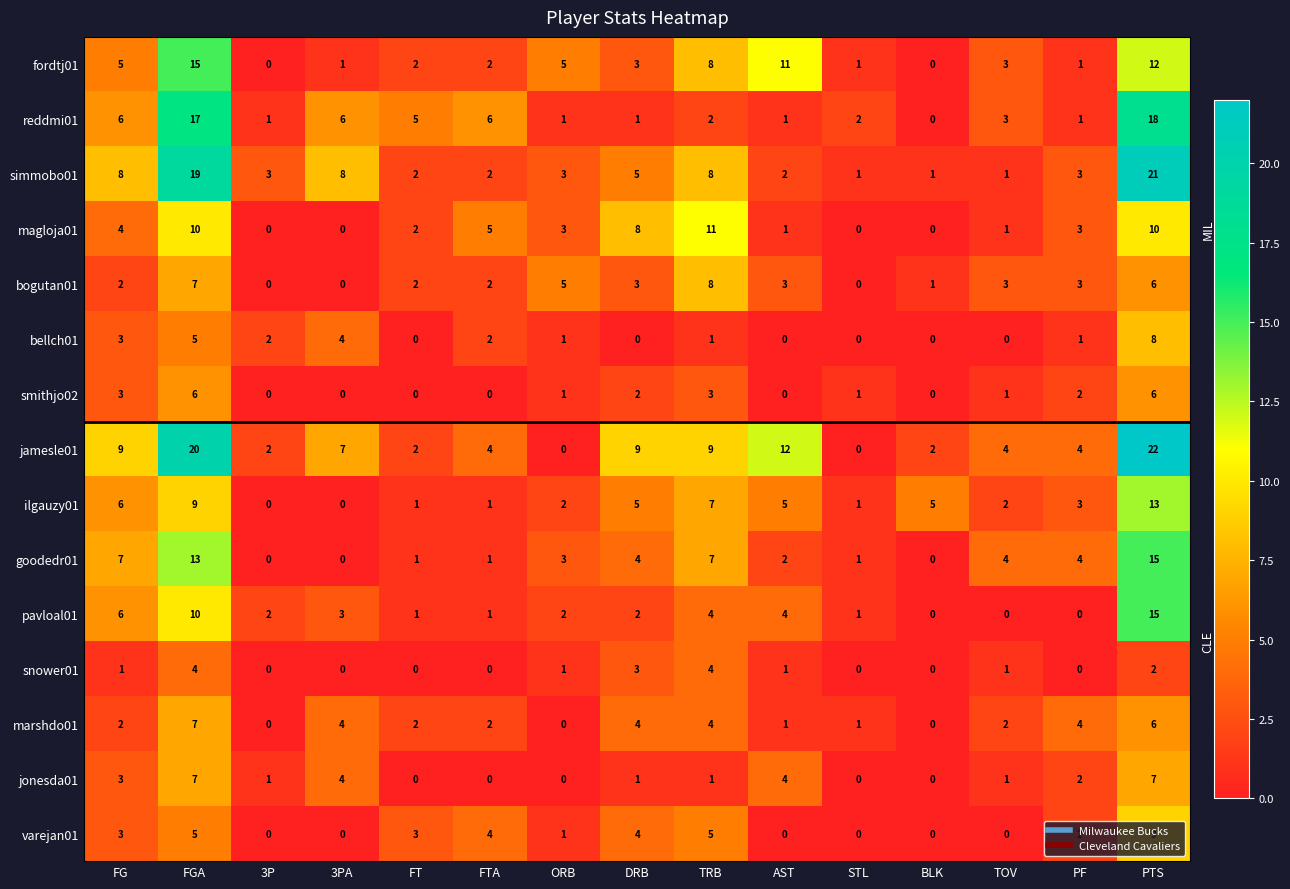

What is the maximum value shown in the chart?

22